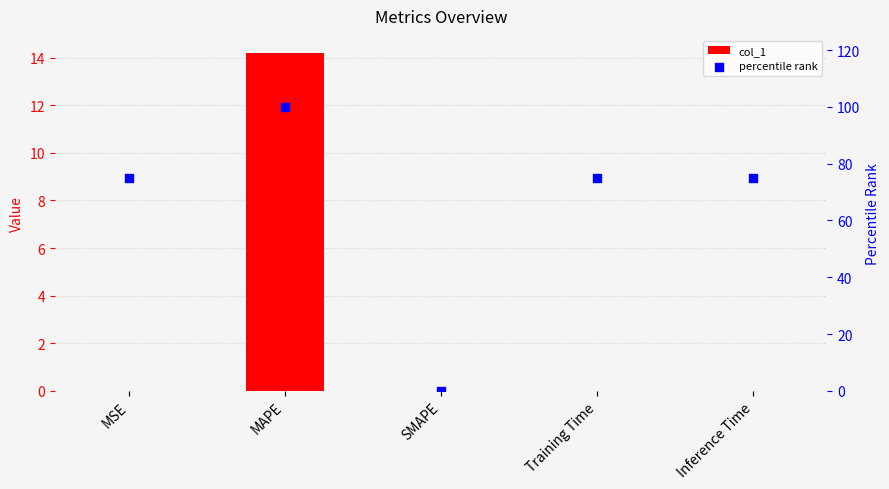

What is the total value across all series at MAPE?

114.2